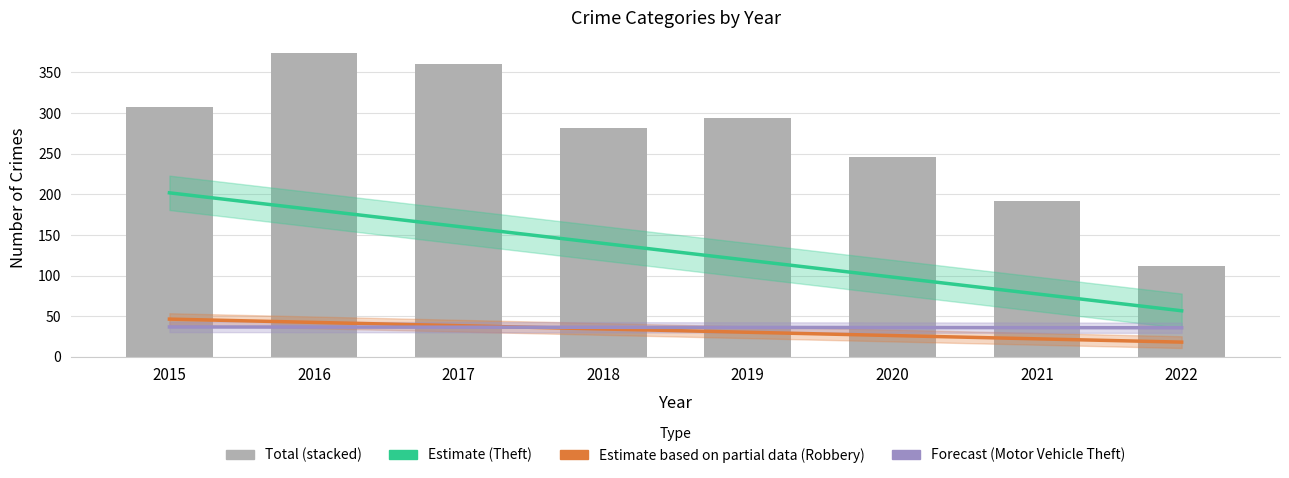

What is the difference between the second highest and minimum values in the Estimate based on partial data series?

24.3